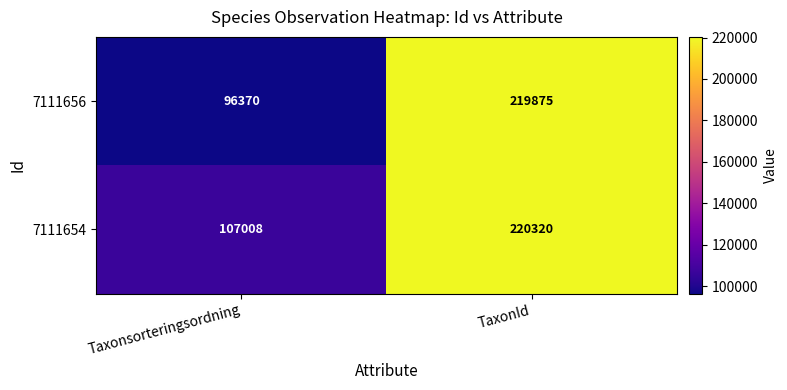

The 7111656 series shows 384288 at TaxonId. True or false?

False